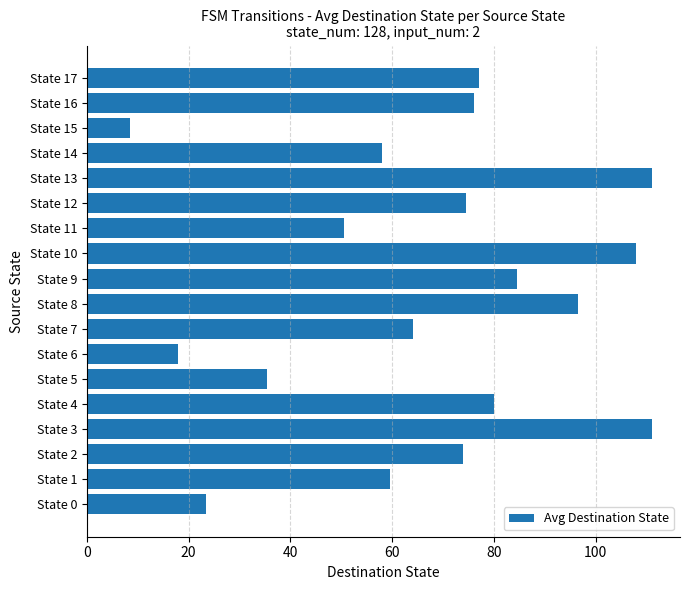

Is it true that the value at State 9 is 84.5?

True